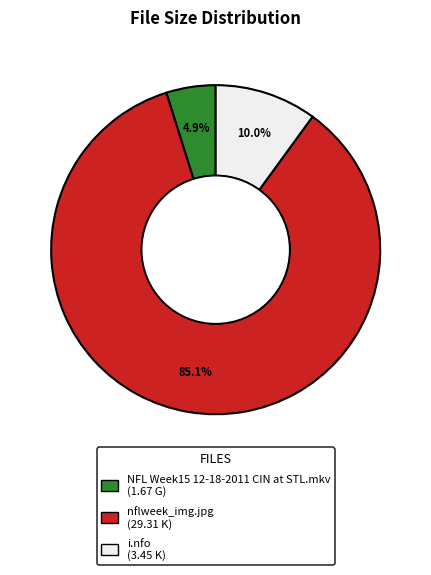

How many segments does this pie chart have?

3